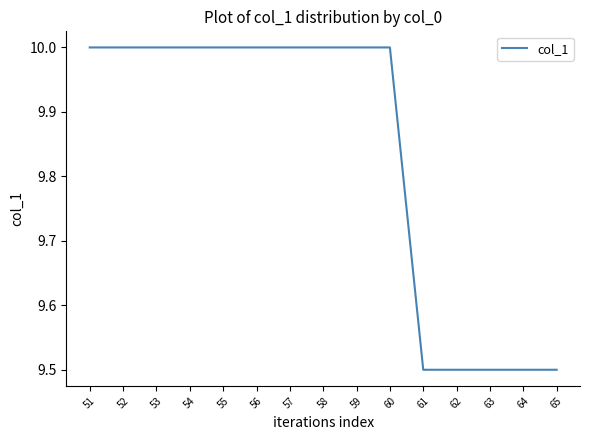

What is the greatest value displayed?

10.0